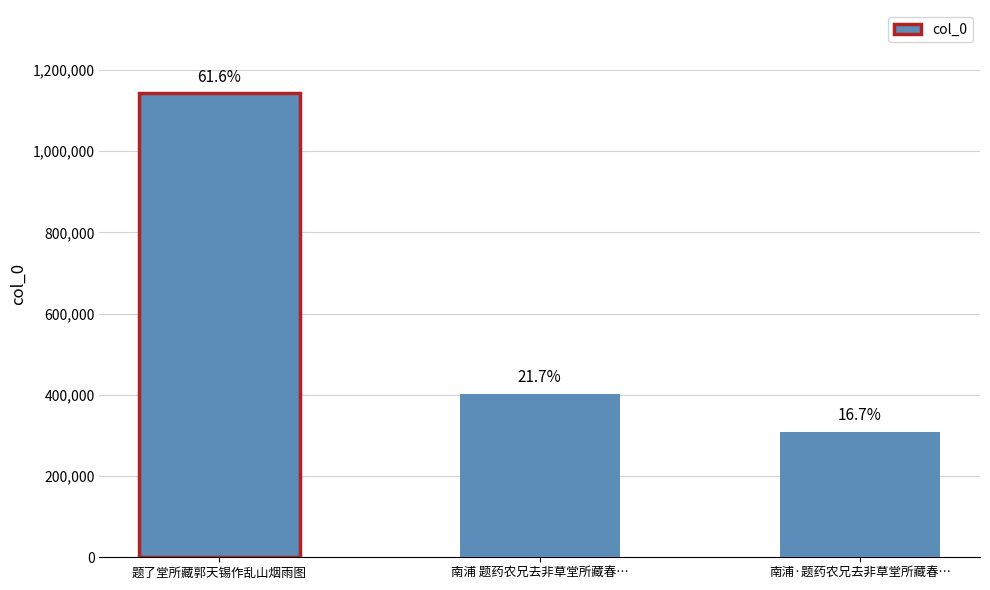

Reading right to left, what are all the values shown in this chart?

南浦·题药农兄去非草堂所藏春…=309288	南浦 题药农兄去非草堂所藏春…=402907	题了堂所藏郭天锡作乱山烟雨图=1141977